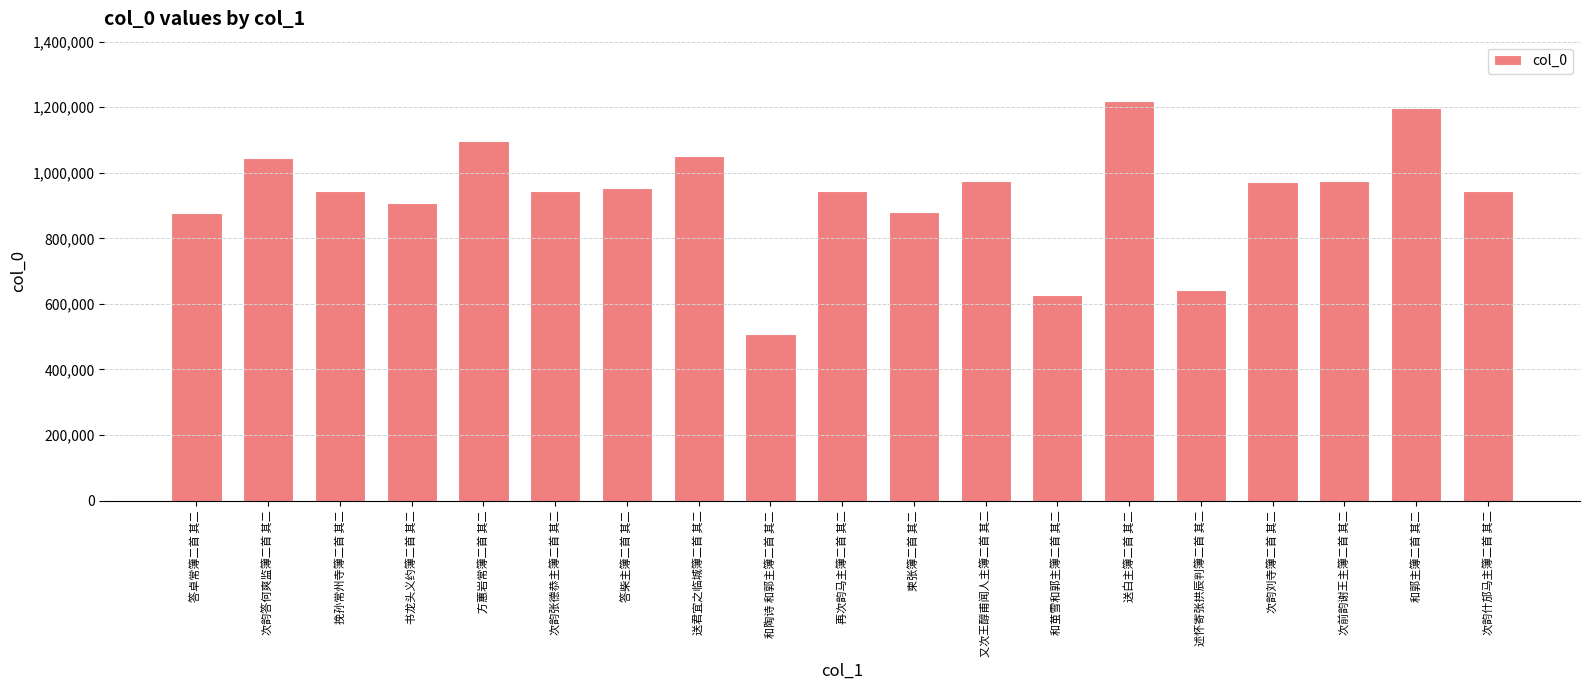

What is the label of the 11th bar from the left?

柬张簿二首 其二